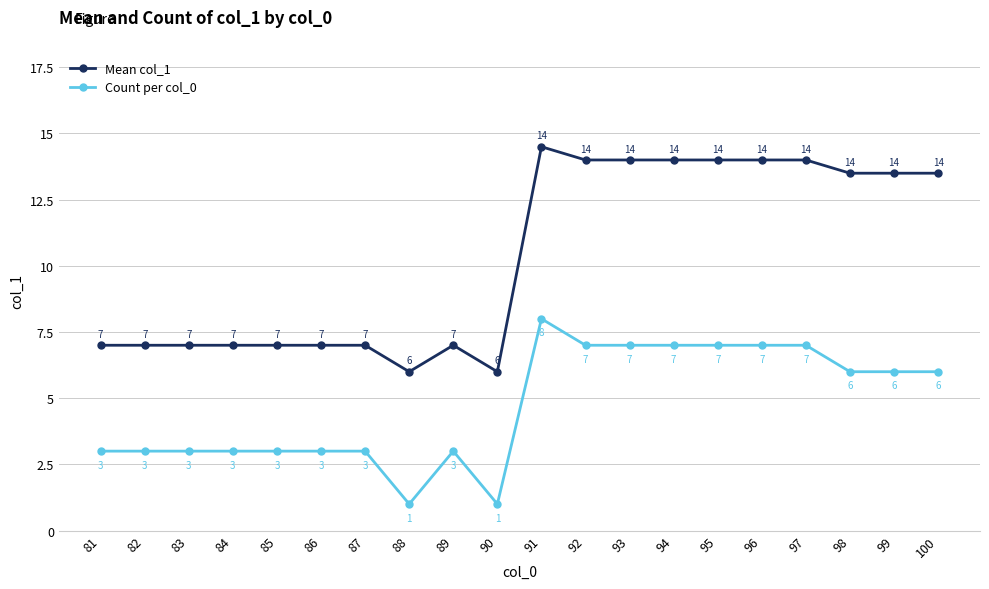

Is this an area chart (filled region under the line)?

No